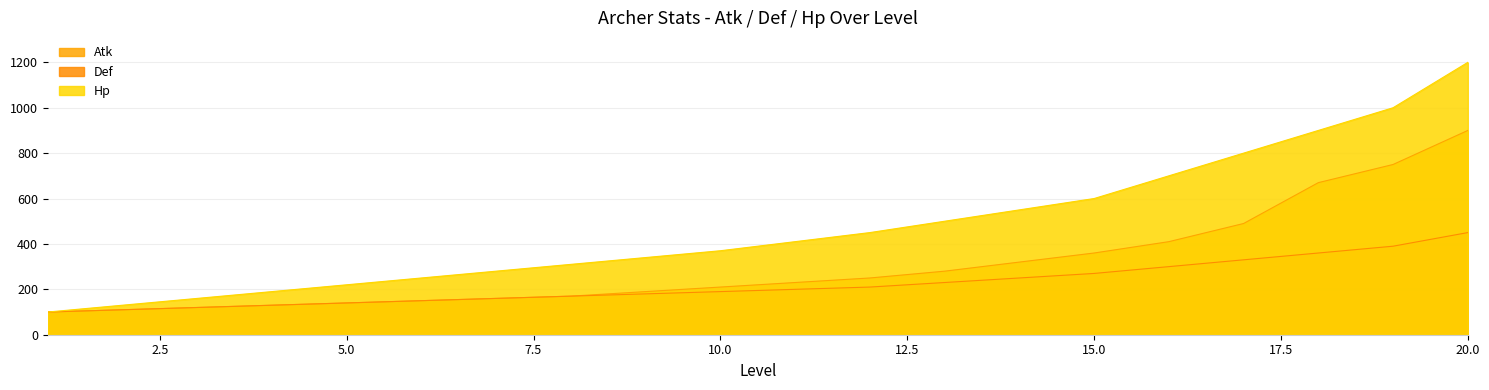

Is it true that Hp equals 700 at 16?

True